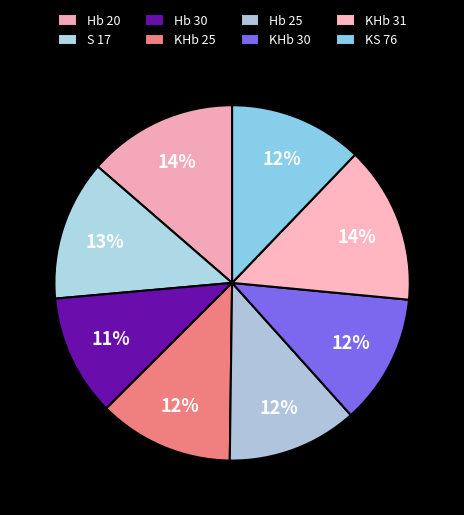

What is the largest slice in the pie chart?

KHb 31